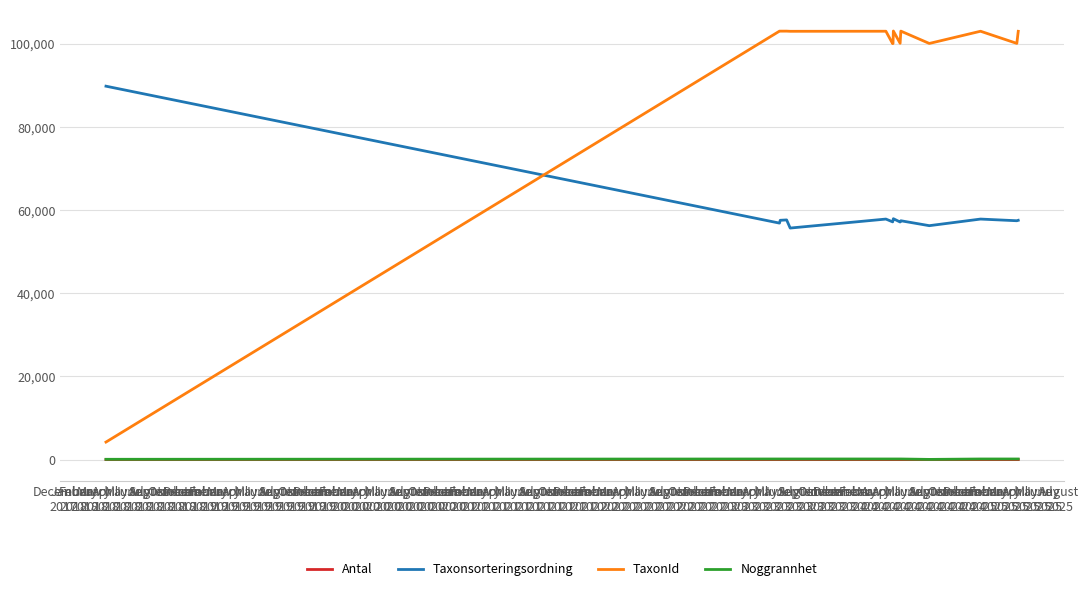

What is the difference between the second highest and minimum values in the Noggrannhet series?

100